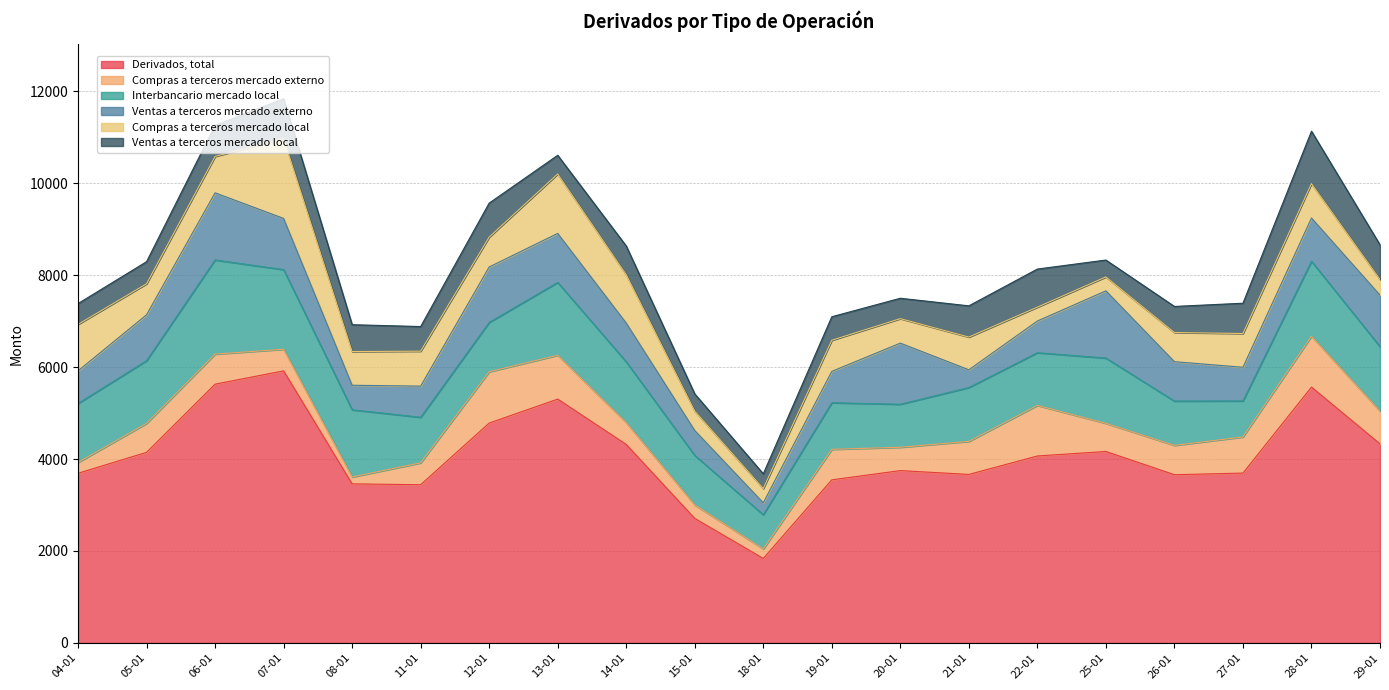

How many interior local peaks does the Interbancario mercado local series have?

6